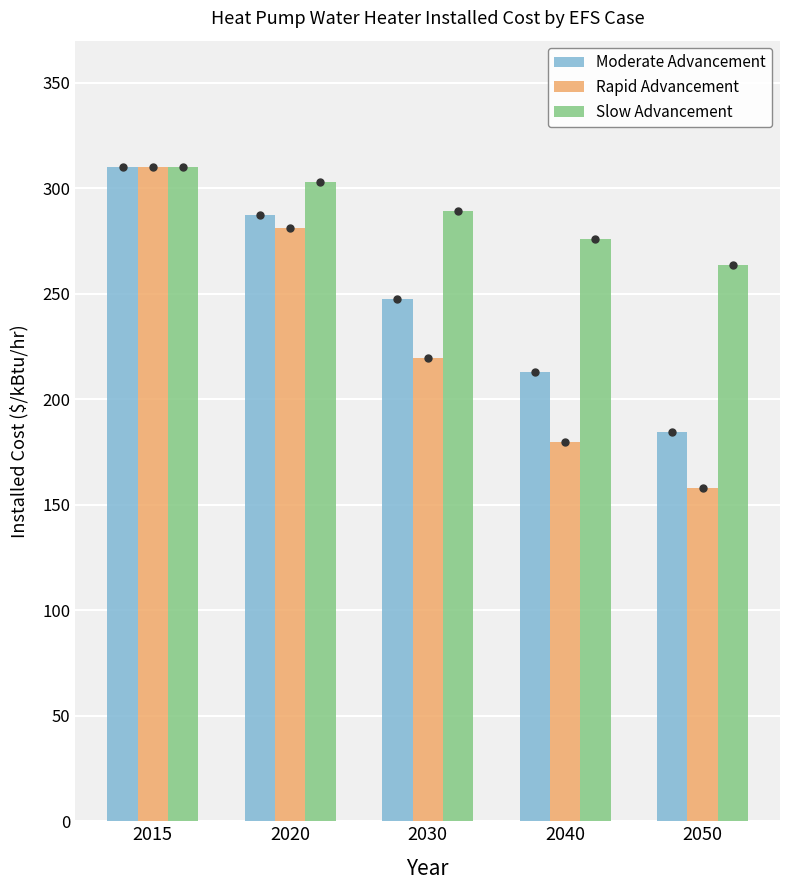

What are all the series names shown in the legend?

Moderate Advancement, Rapid Advancement, Slow Advancement